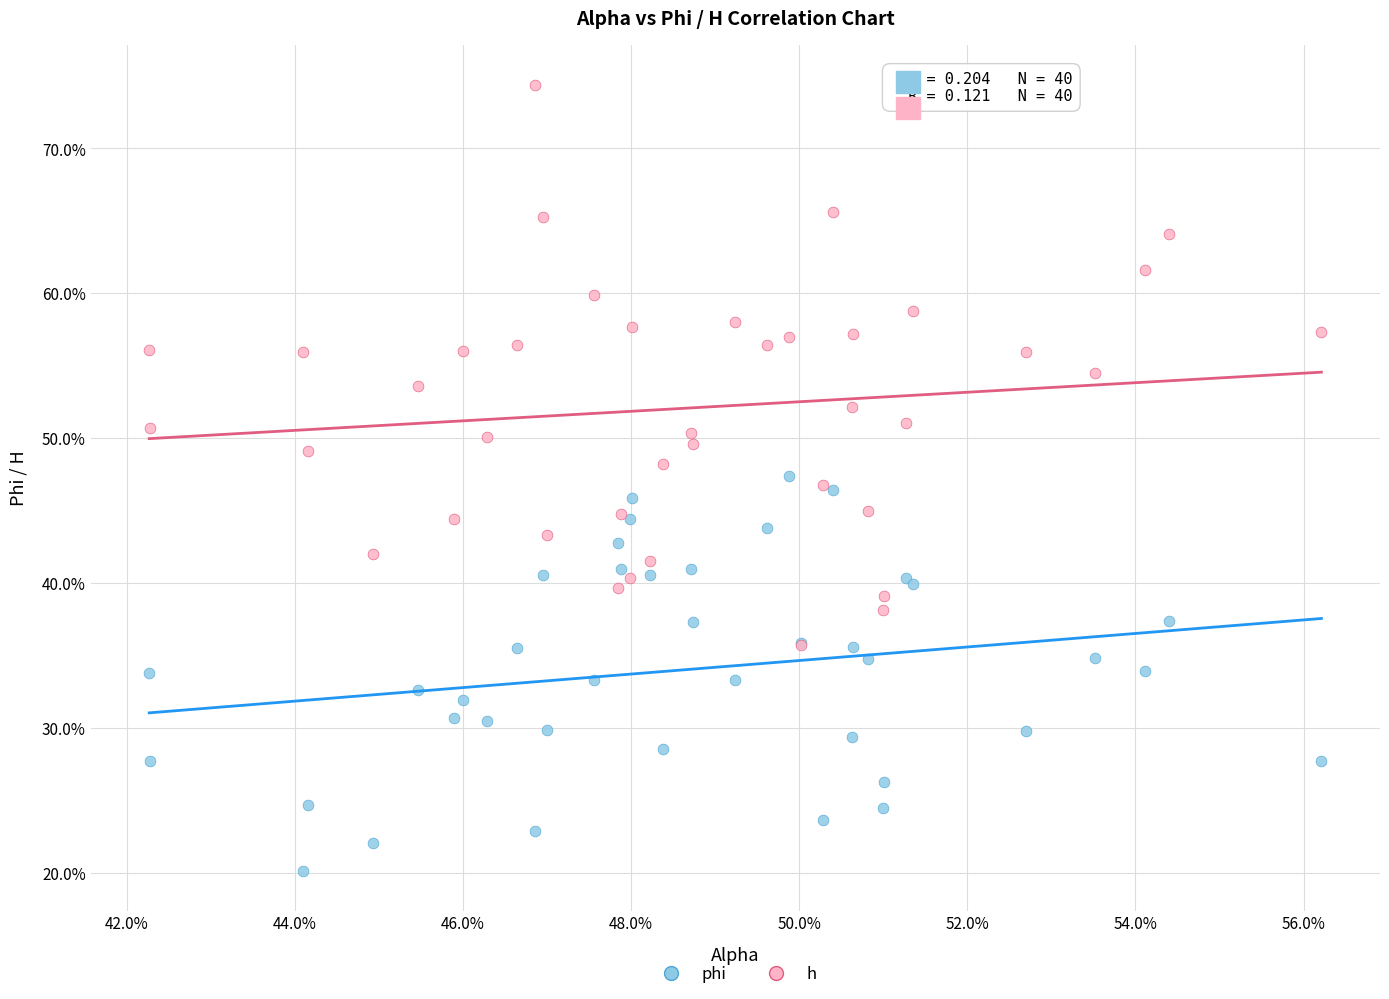

Which series contains the highest Y value?

h